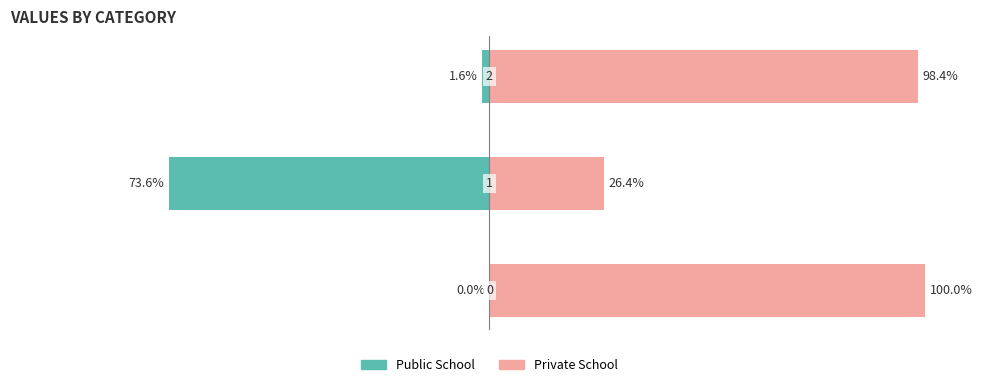

At which label is Private School closest to 63?

2